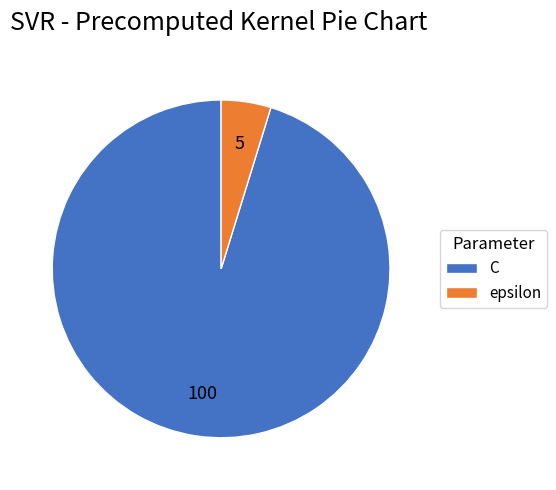

How many segments does this pie chart have?

2